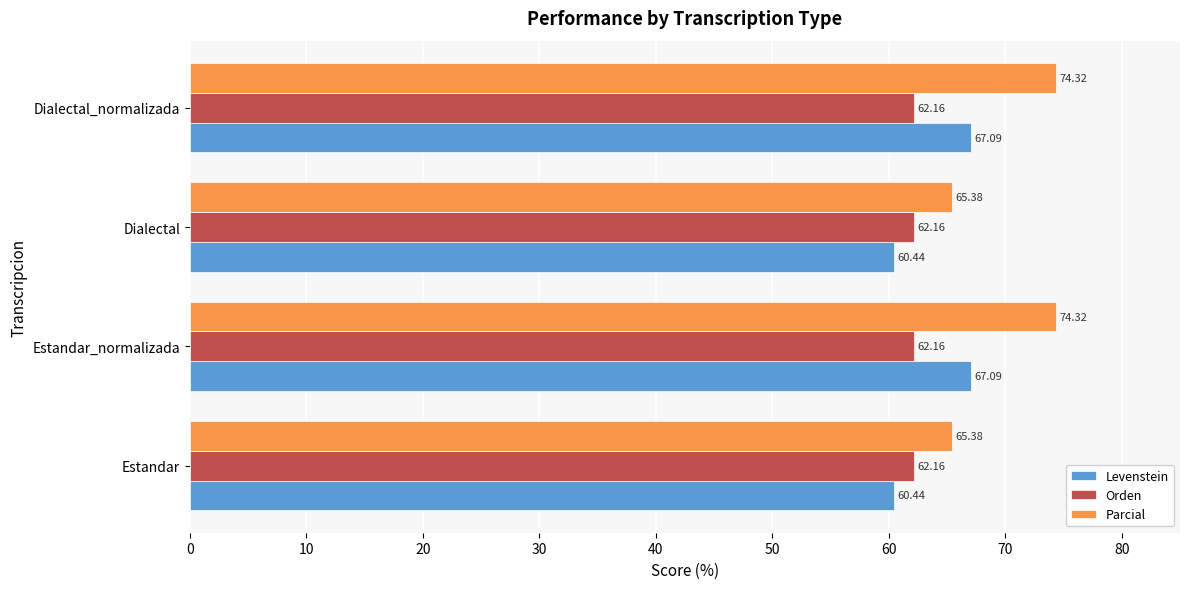

What is the spread (max minus min) of values at Estandar?

4.9